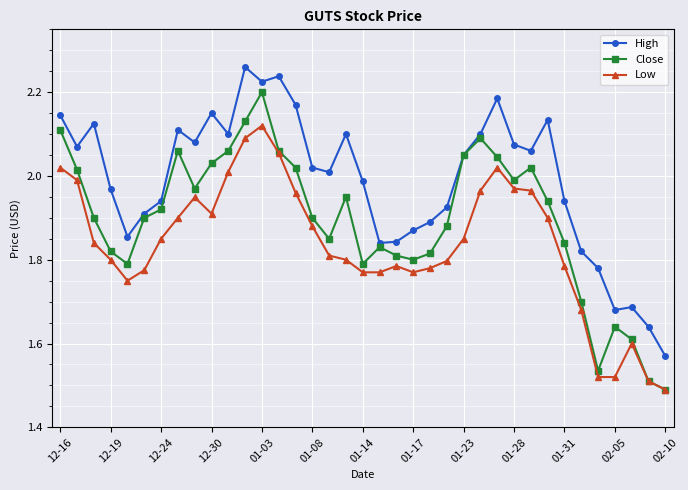

True or false: High has more than 1 interior local peaks.

True